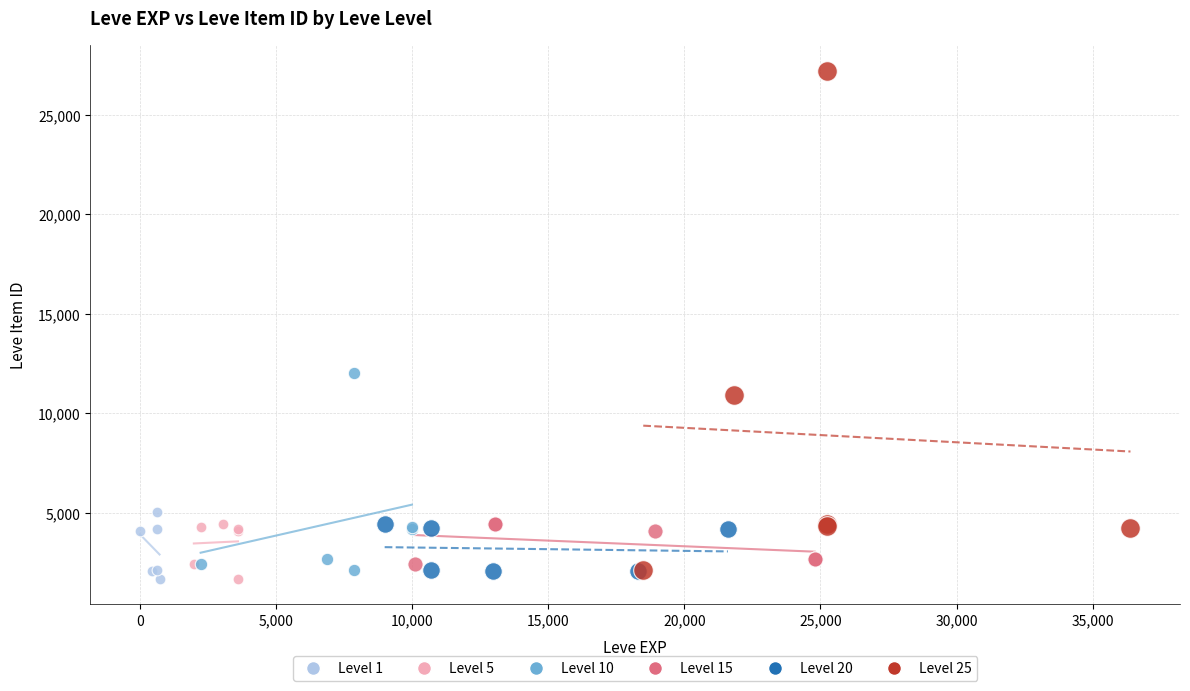

What are all the series names shown in the legend?

Level 1, Level 5, Level 10, Level 15, Level 20, Level 25